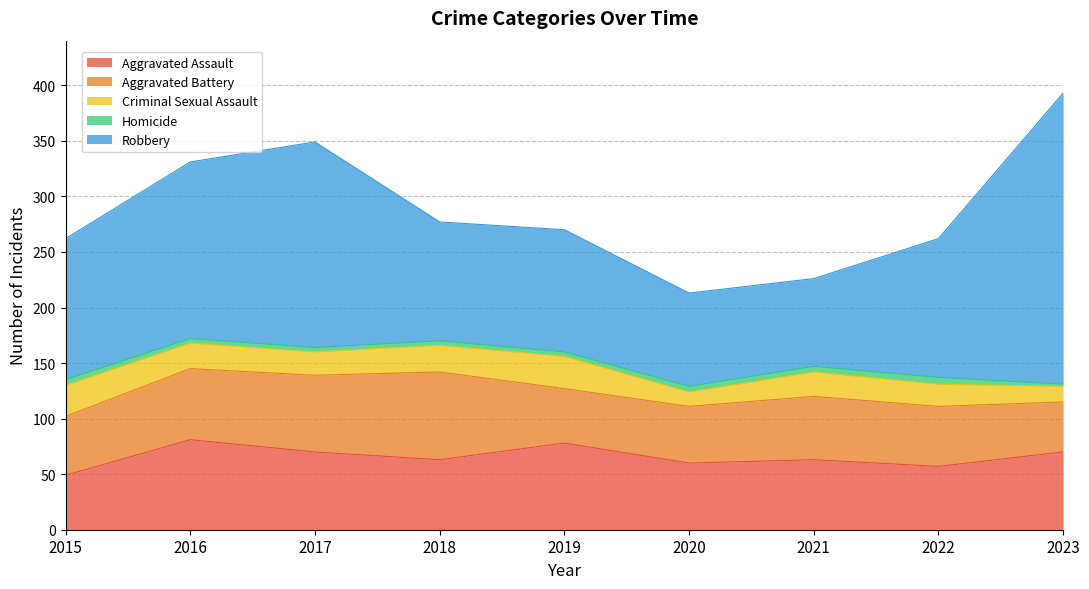

What is the value of the Homicide point at the 5th from the left?

4